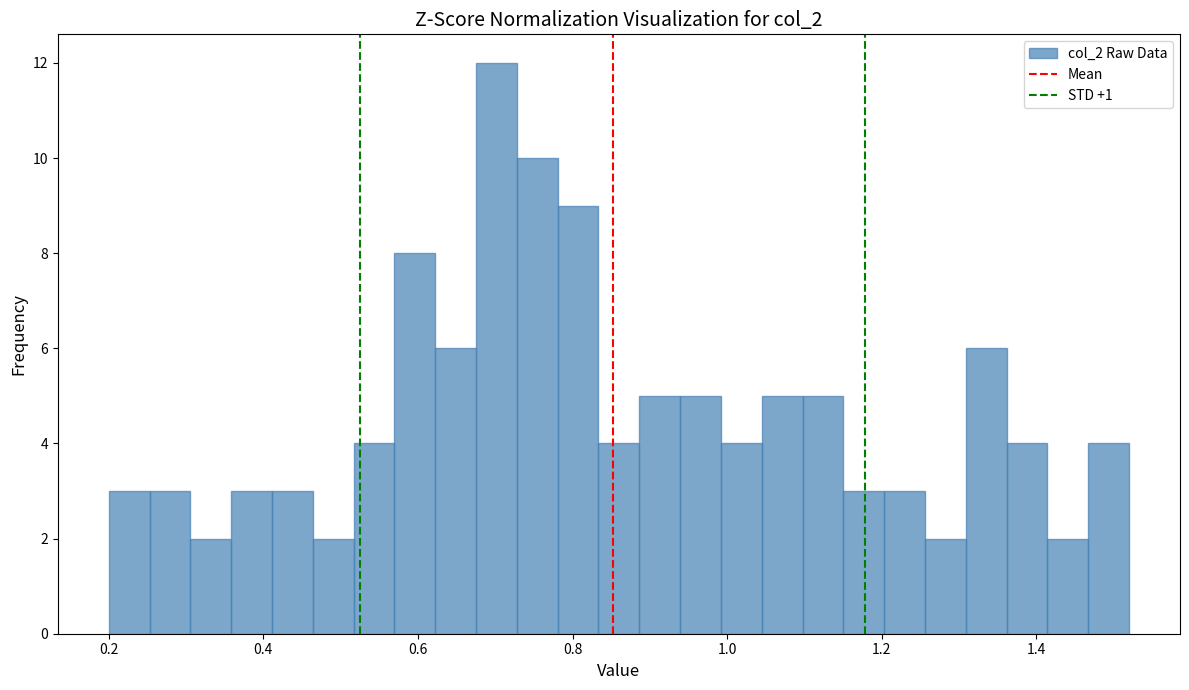

Read against the x-axis, roughly where is the centre of the tallest bar?

0.70